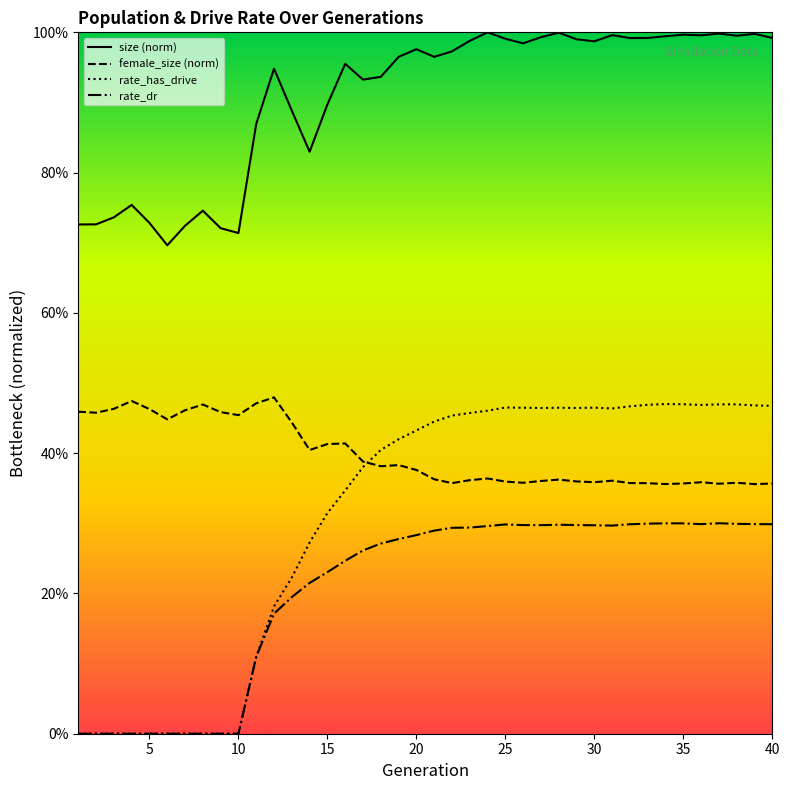

Which series has the largest range (max minus min)?

rate_has_drive